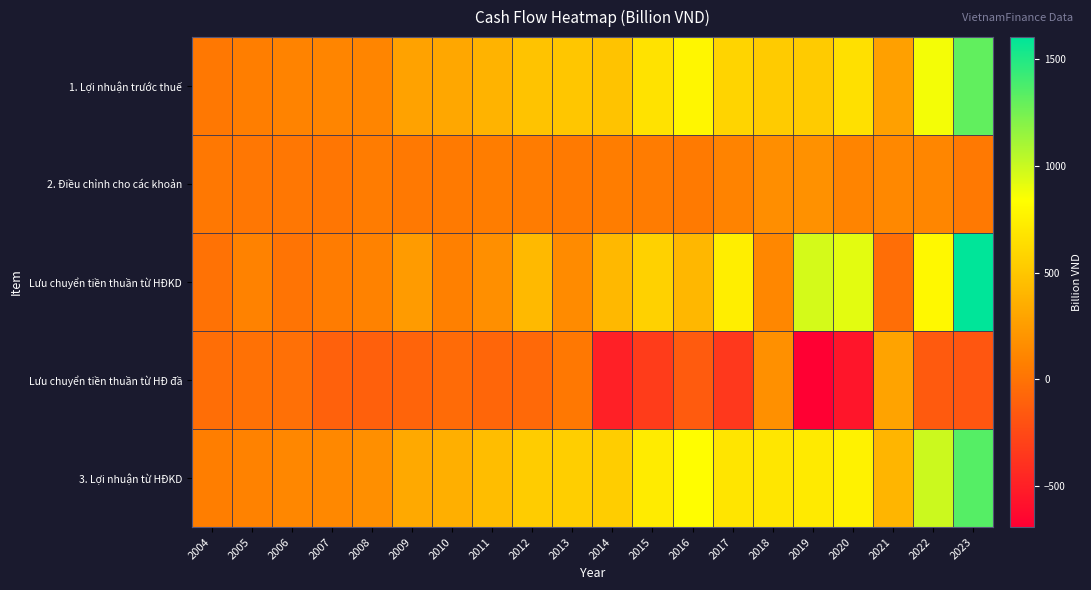

Count the number of data series in this chart.

5